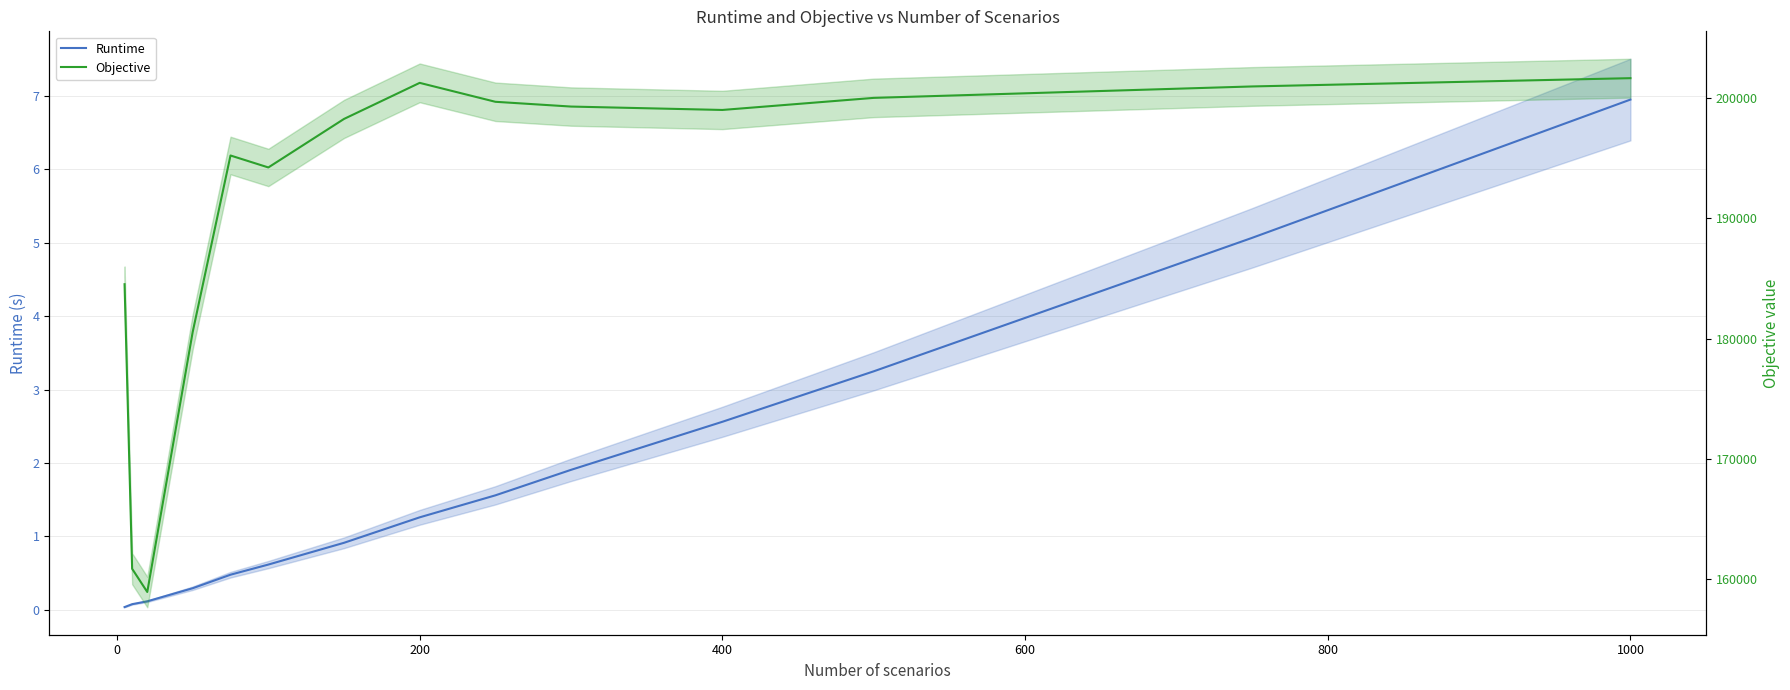

True or false: Runtime and Objective intersect in this chart.

False